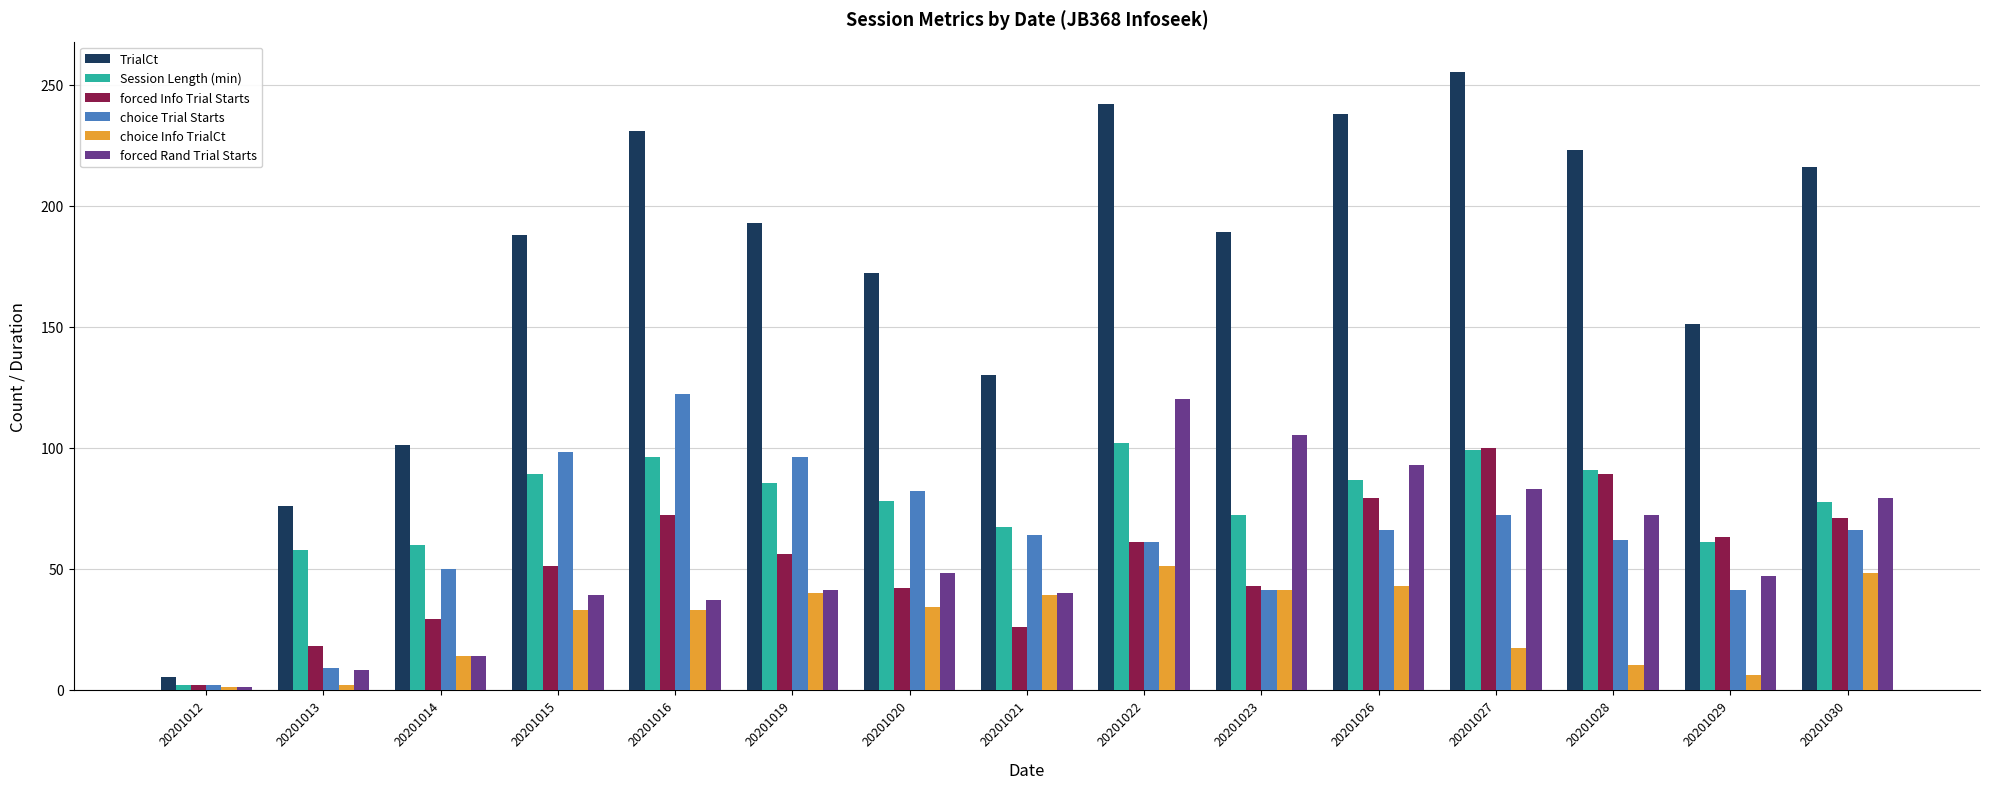

What is the lowest value of the Session Length (min) series?

1.9